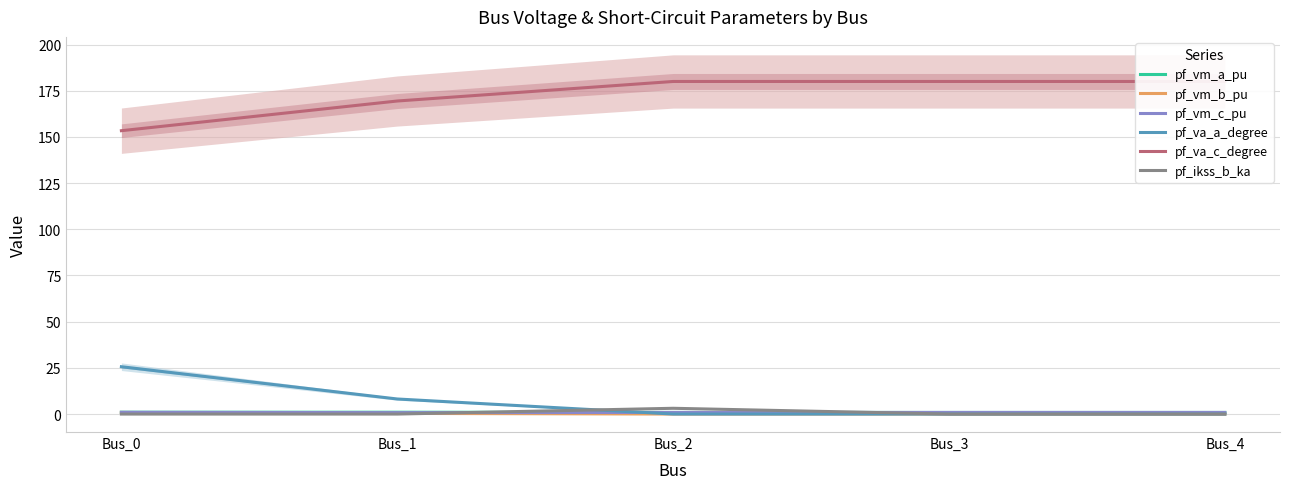

What are all the series names shown in the legend?

pf_vm_a_pu, pf_vm_b_pu, pf_vm_c_pu, pf_va_a_degree, pf_va_c_degree, pf_ikss_b_ka